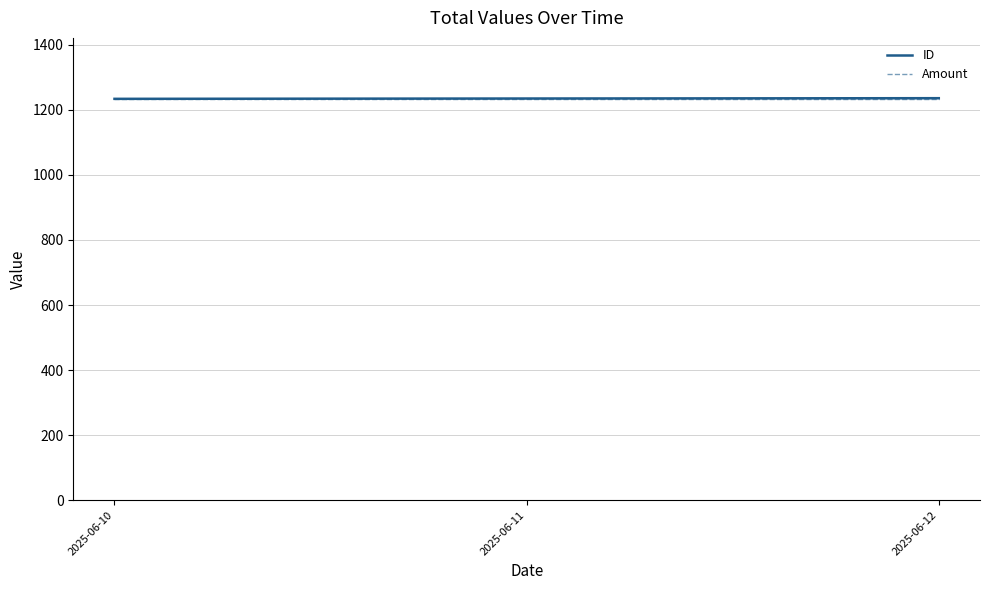

What is the total value across all series at 2025-06-10?

2468